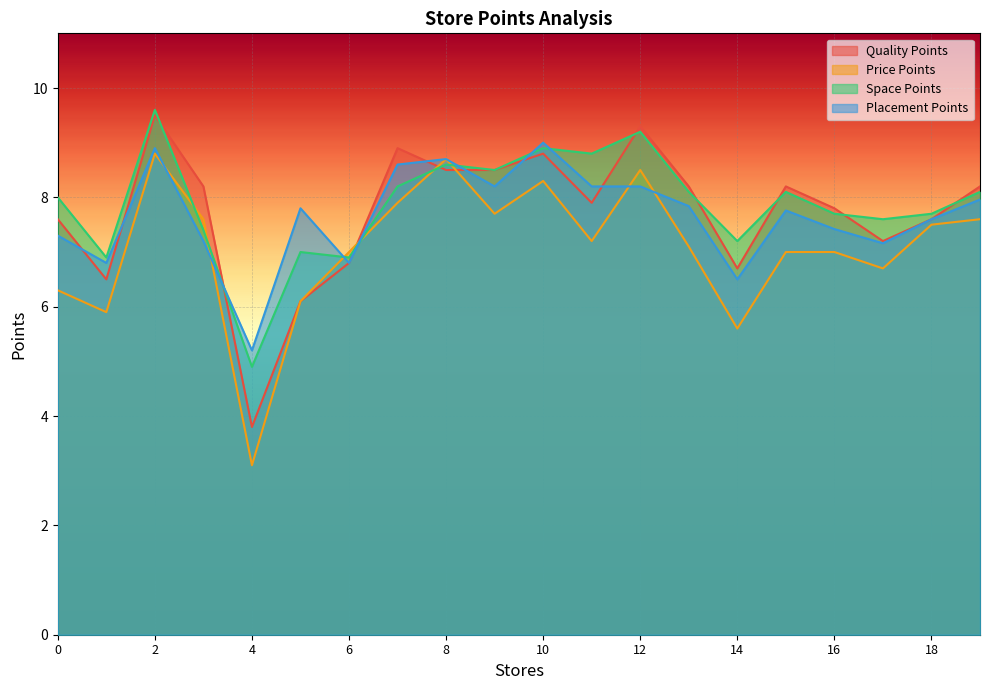

At which label does Quality Points reach its peak?

2